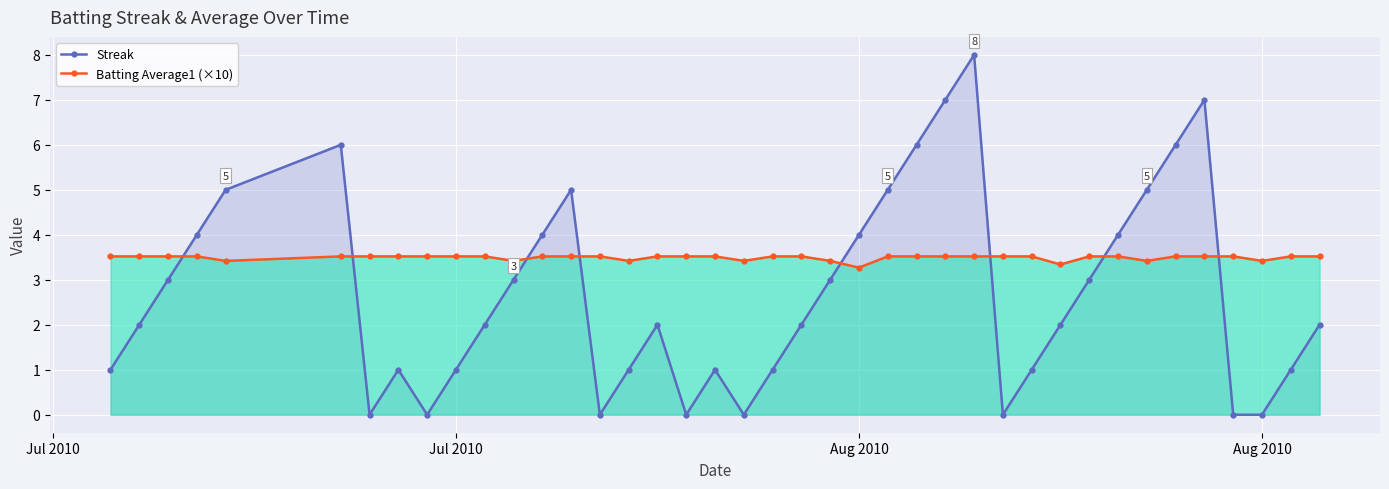

Is it true that Streak equals 3.5 at 33?

False